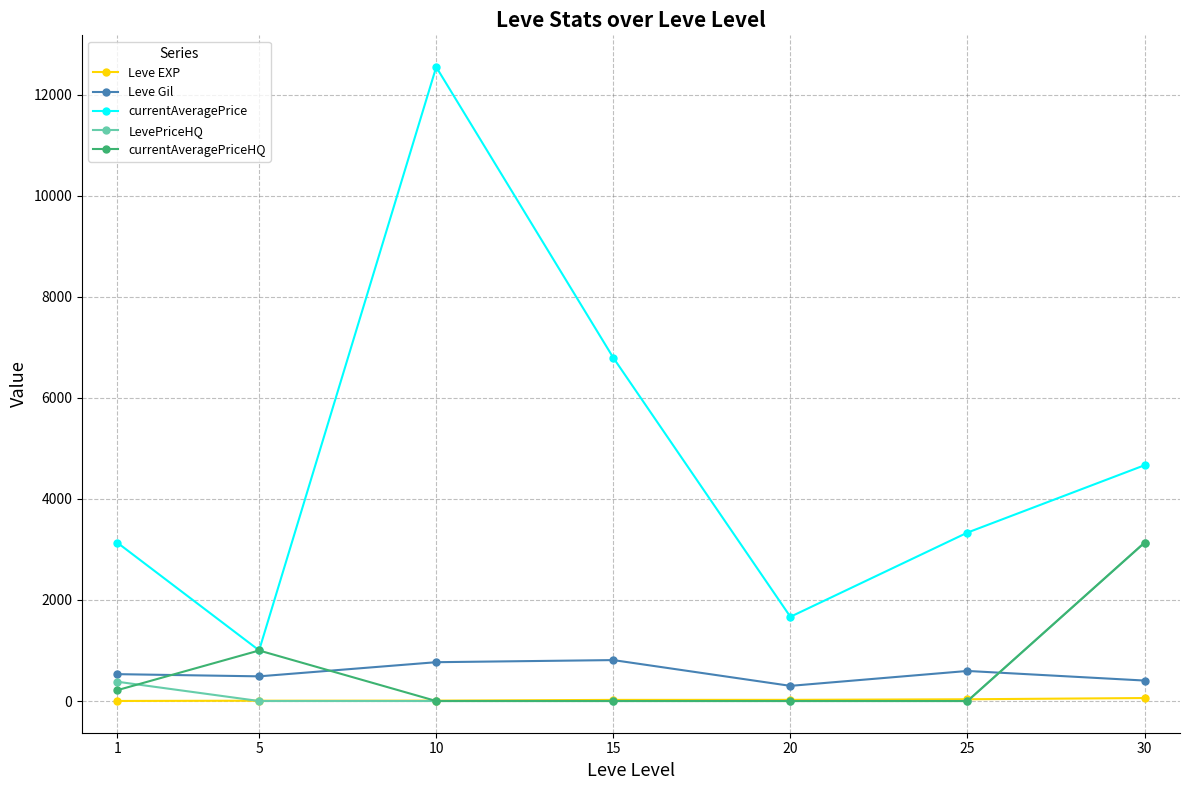

What is the value of the currentAveragePrice point at the 6th from the left?

3333.3